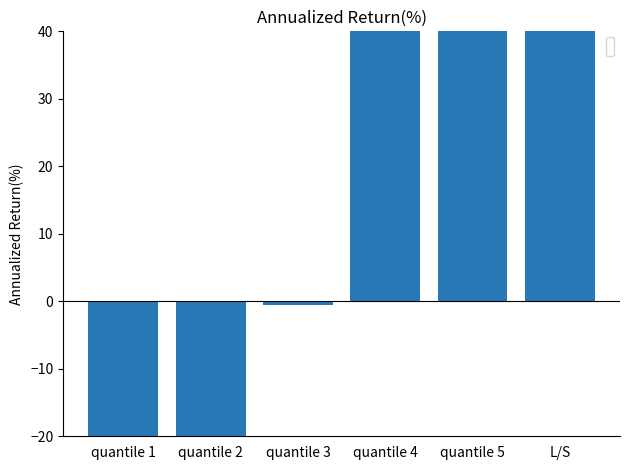

The value at quantile 1 is -131.3. True or false?

False